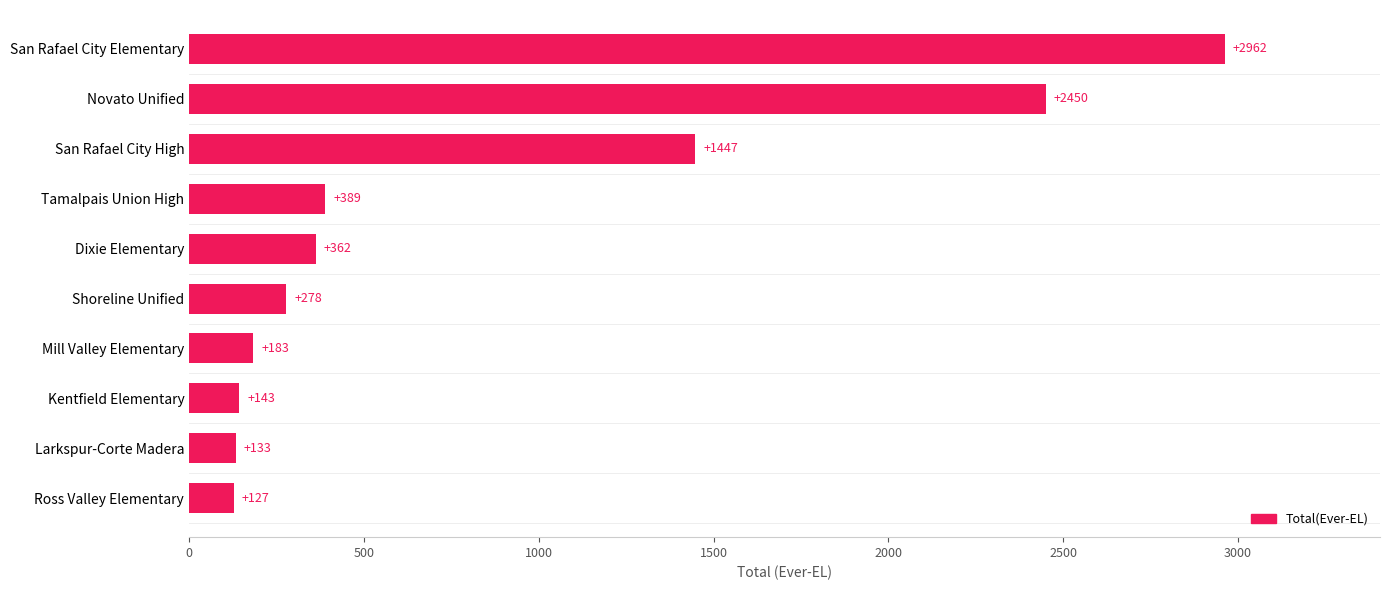

What is the average value?

847